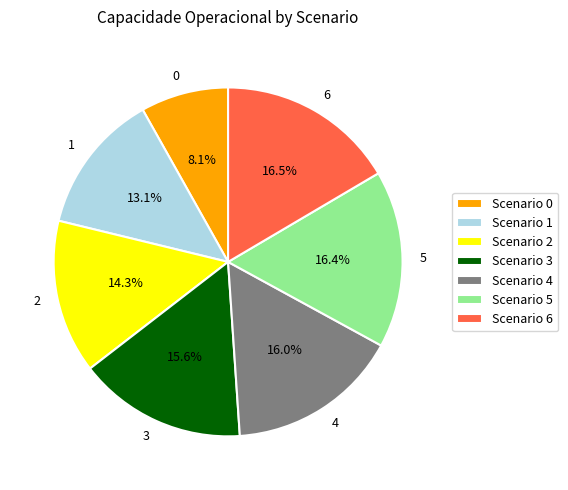

What percentage is the 4 slice, to the nearest percent?

16%